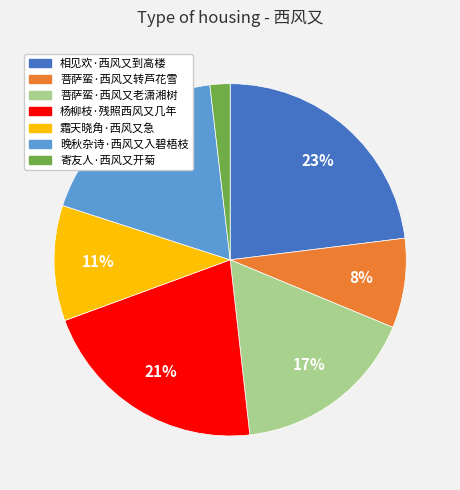

Does 杨柳枝·残照西风又几年 account for over 50% of the chart?

No